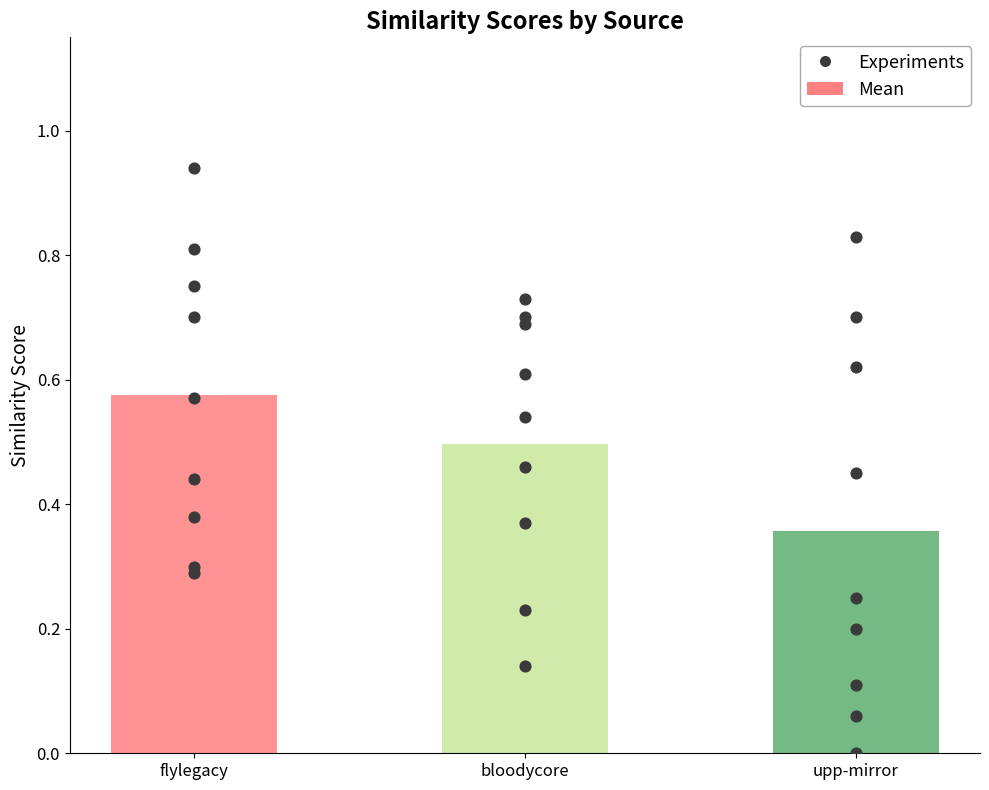

Which has a higher value, flylegacy or flylegacy?

flylegacy